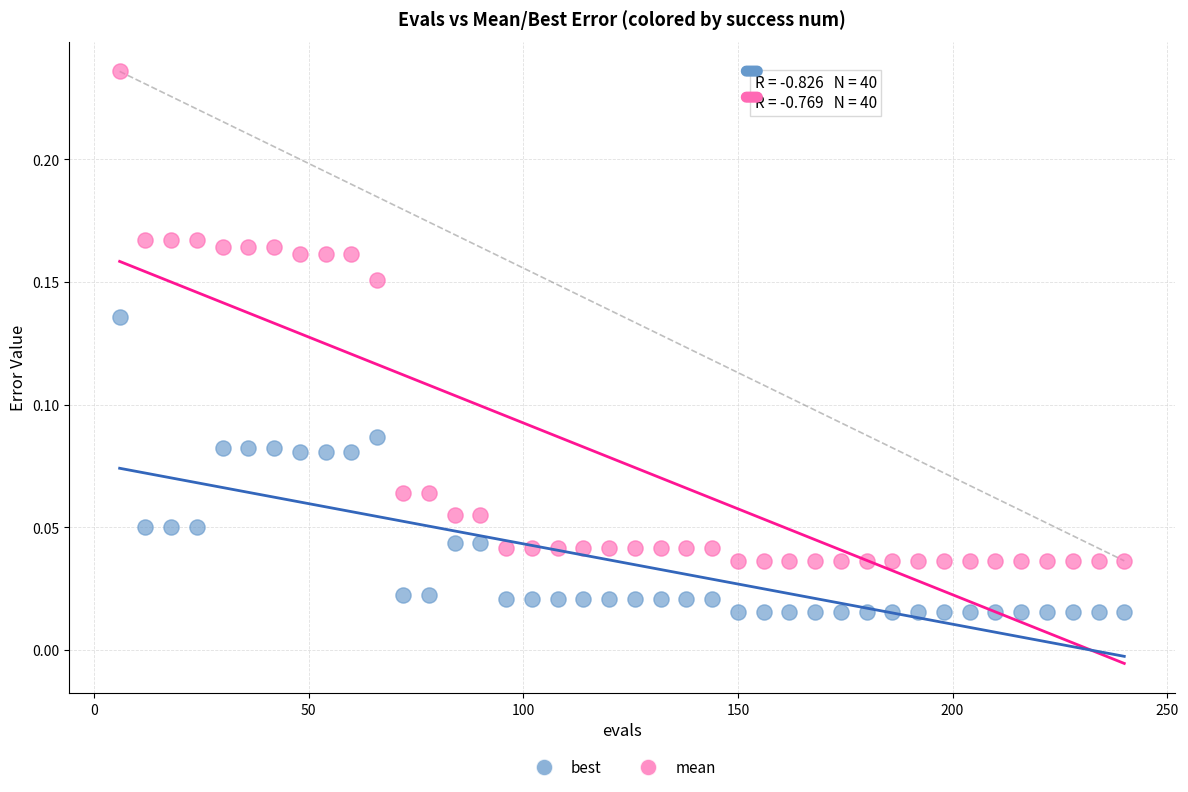

Across all data points, what is the range of X values (max minus min)?

234.0